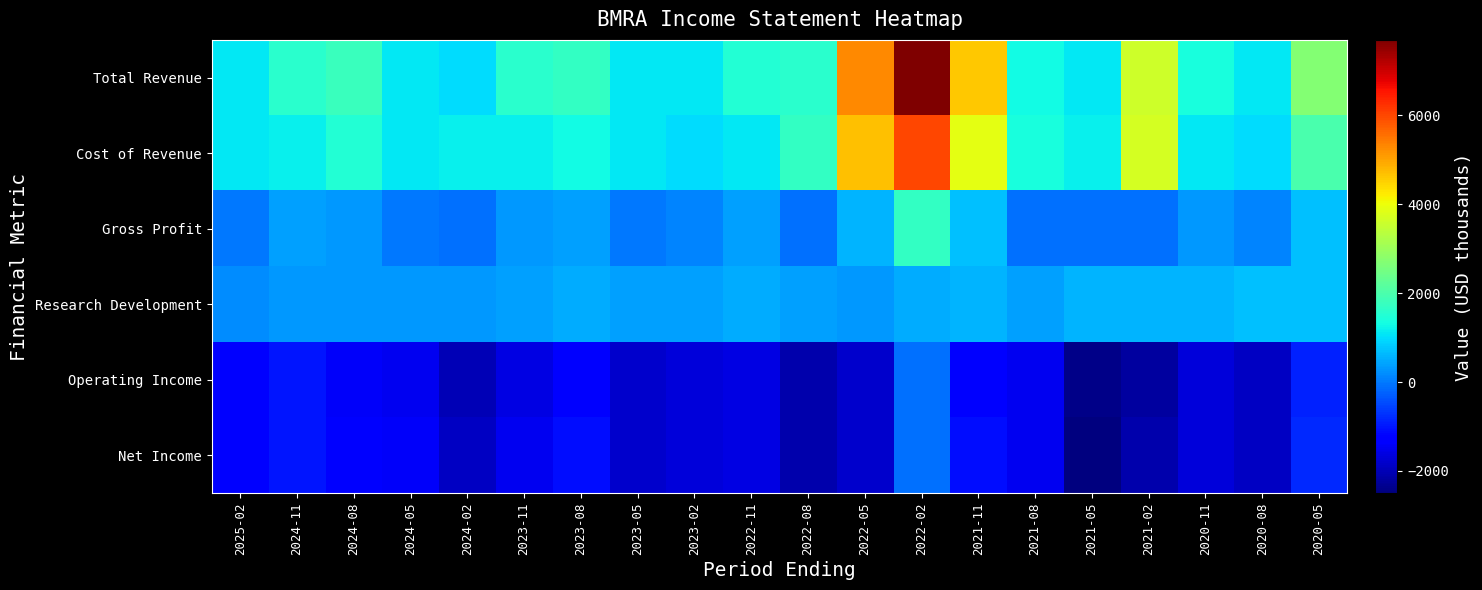

What is the total value across all series at 2021-02?

3500